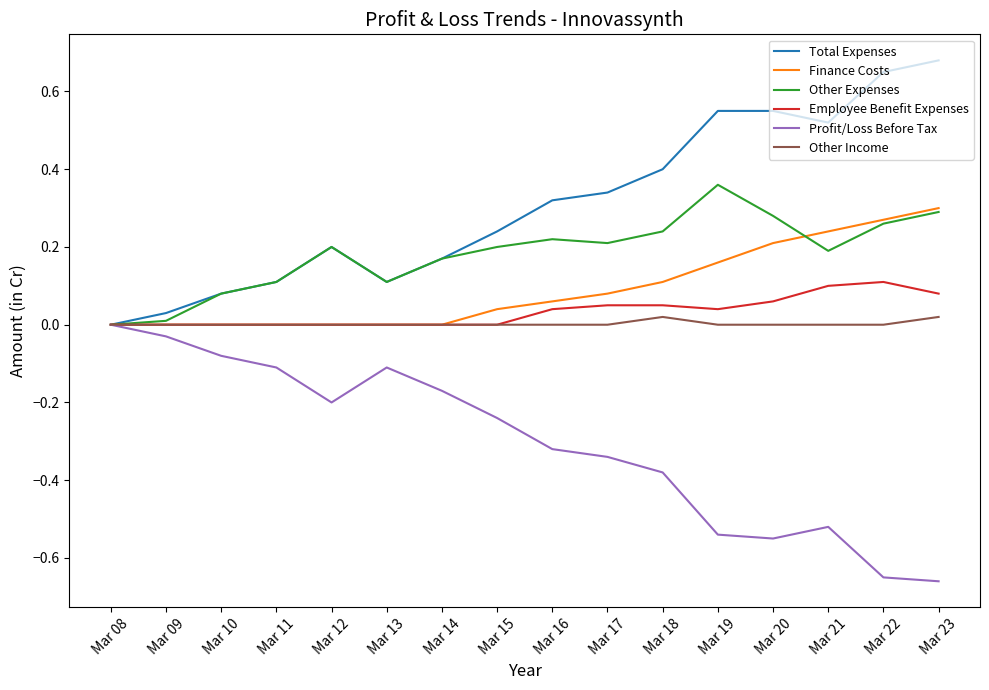

The value of Profit/Loss Before Tax at Mar 13 is -0.1. True or false?

True